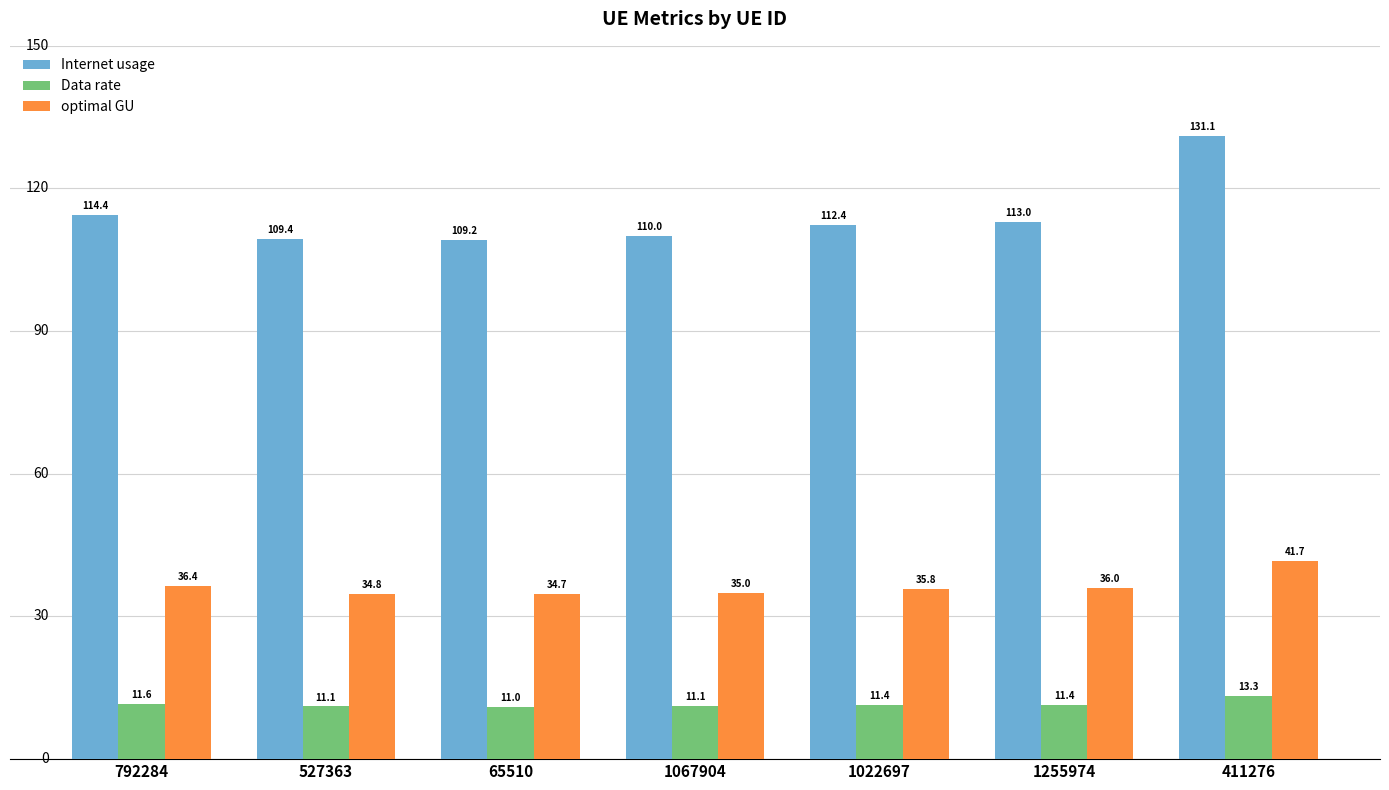

Reading right to left, list all the values displayed in this chart.

Internet usage: 131.1	113.0	112.4	110.0	109.2	109.4	114.4
Data rate: 13.3	11.4	11.4	11.1	11.0	11.1	11.6
optimal GU: 41.7	36.0	35.8	35.0	34.7	34.8	36.4